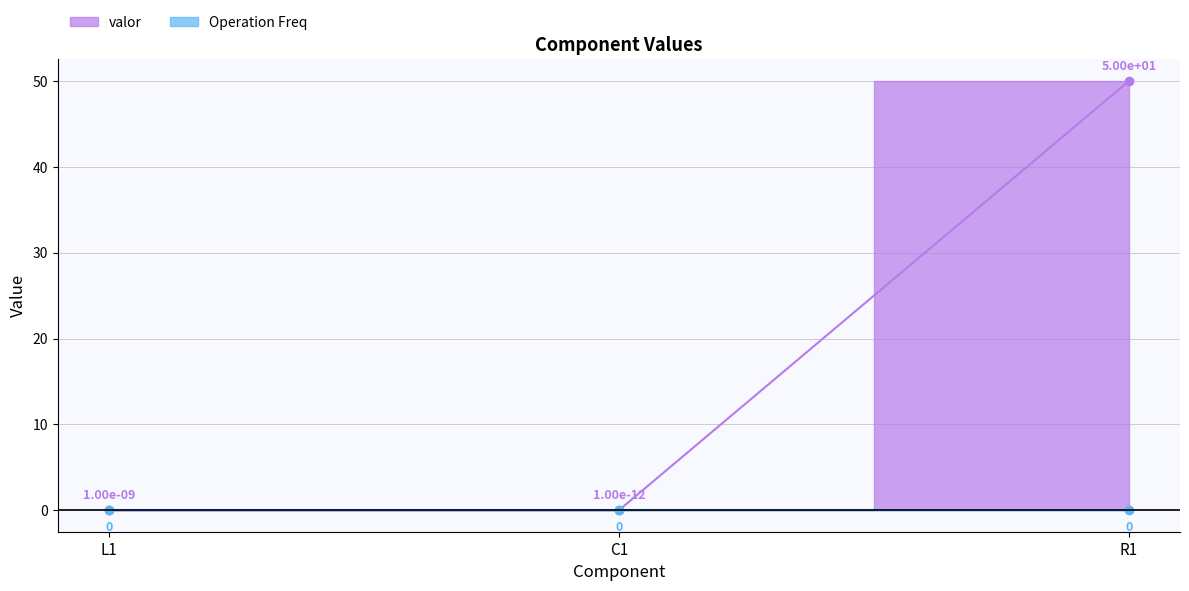

What position from the right is L1?

3